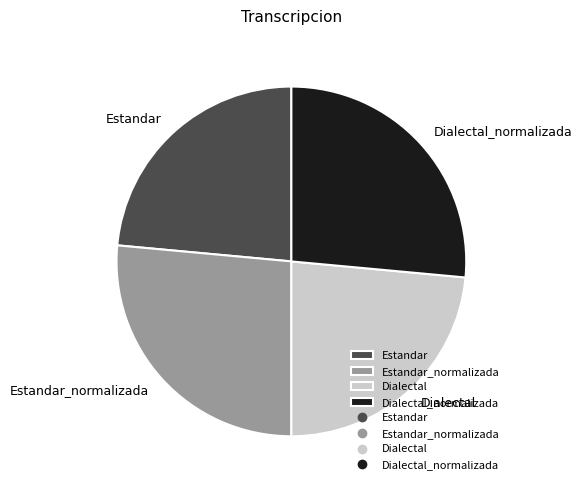

Does Estandar_normalizada represent more than half of the total?

No